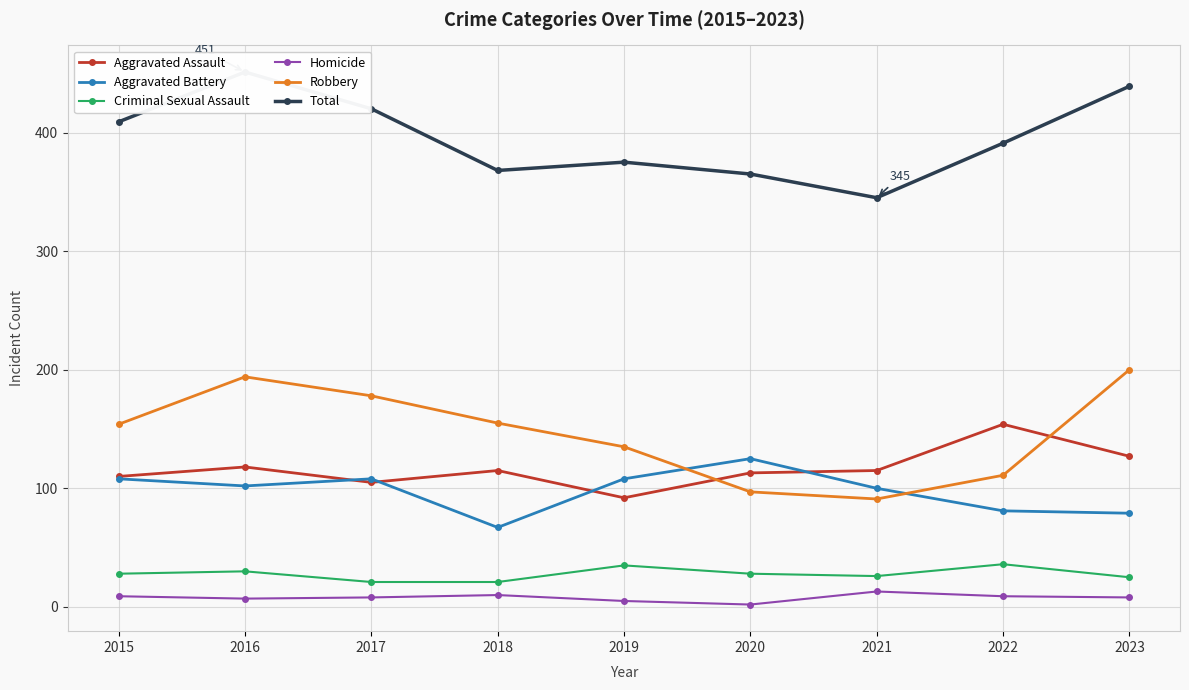

The value of Homicide at 2018 is 10. True or false?

True